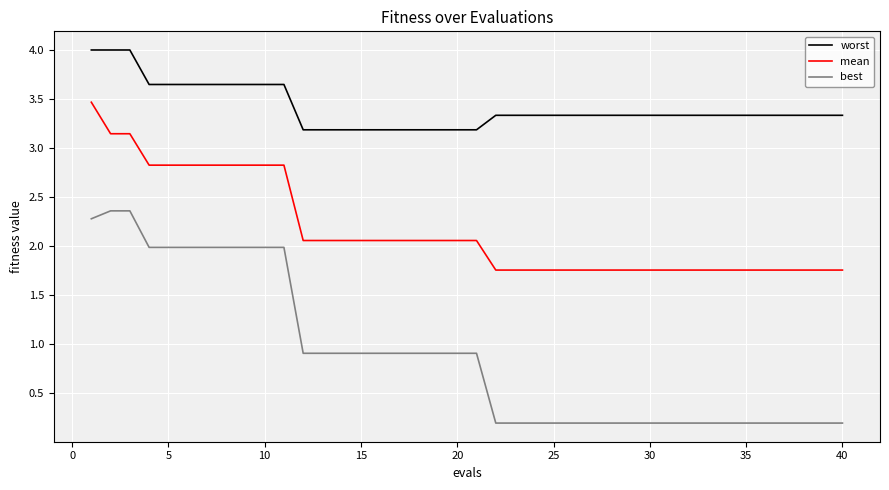

Which series has the largest total across all categories?

worst